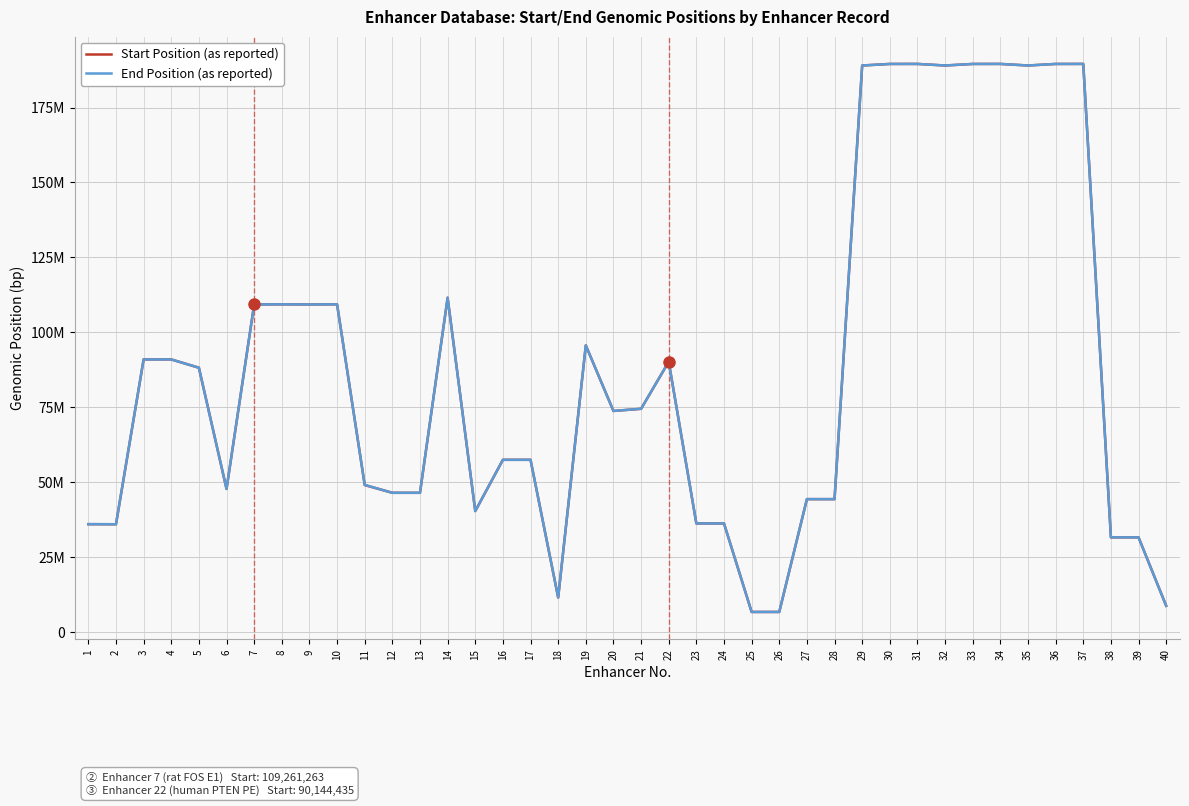

Is this an area chart (filled region under the line)?

No